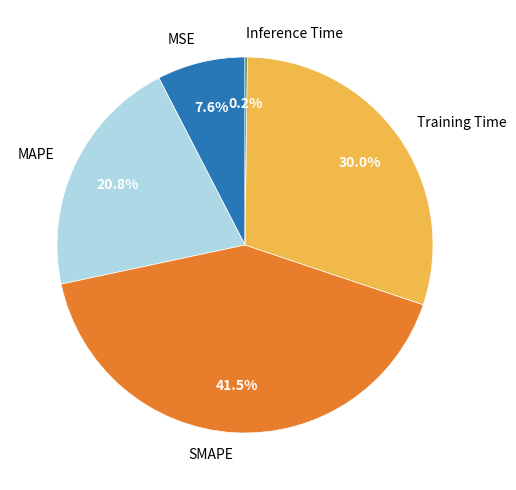

Does MSE represent more than half of the total?

No